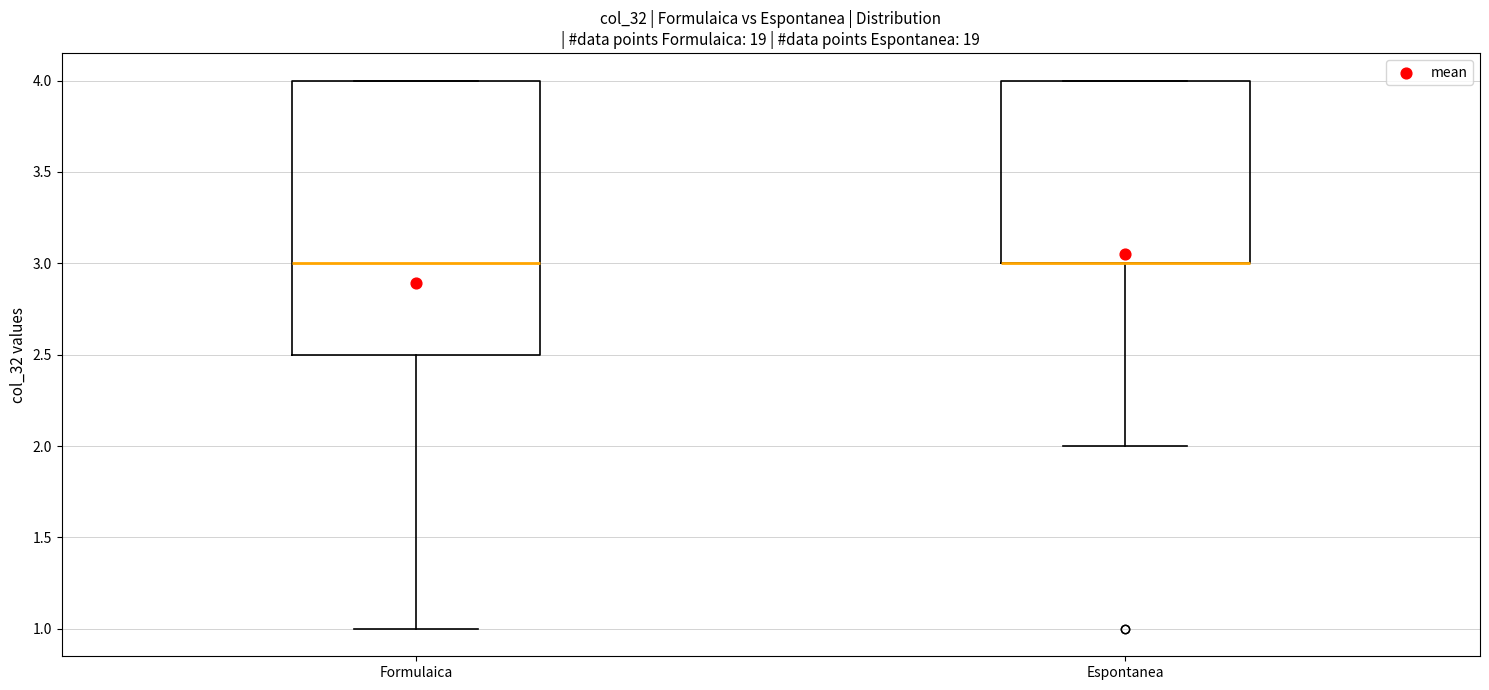

Reading left to right, read every box against the y-axis: the position of its median line, the range the box covers, and the ends of its whiskers. The values are not printed on the chart, so give them approximately, as read against the axis.

Formulaica: median 3.0, box 2.5 to 4.0, whiskers 1.0 to 4.0
Espontanea: median 3.0 (drawn on the box's lower edge), box 3.0 to 4.0, whiskers 2.0 to 4.0